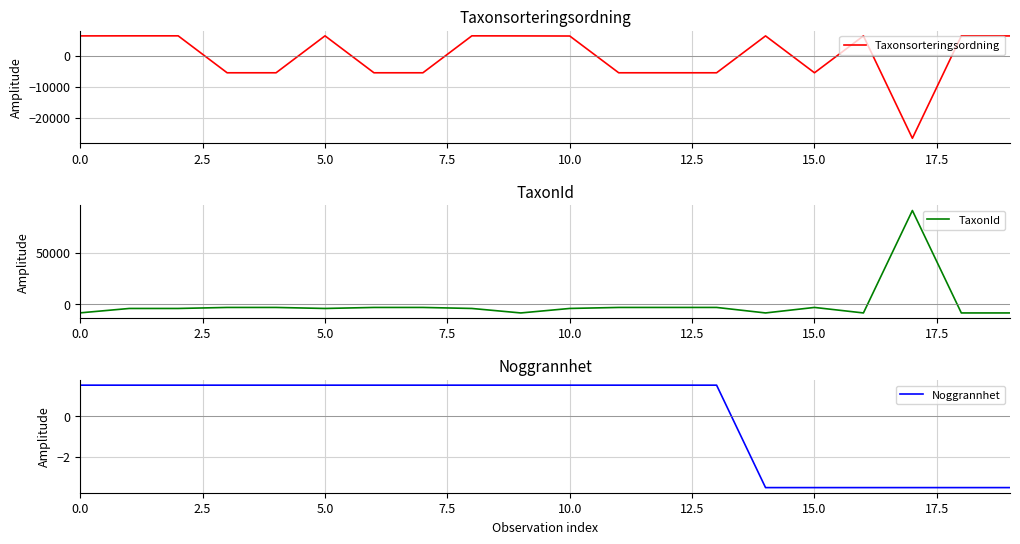

Where is the first local maximum for TaxonId?

15